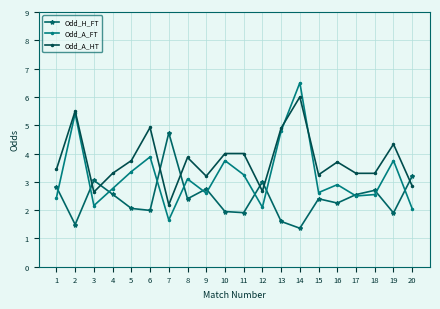

True or false: Odd_H_FT has more than 1 points higher than both neighbors.

True